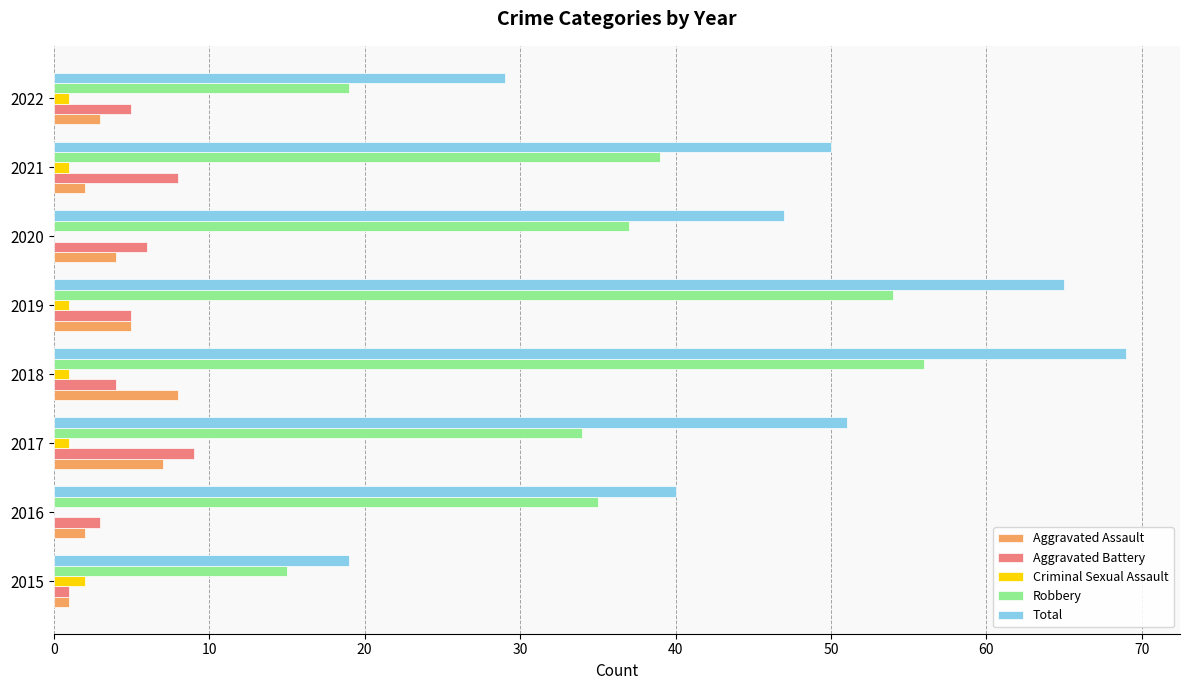

Which series changed the most between 2018 and 2021?

Total